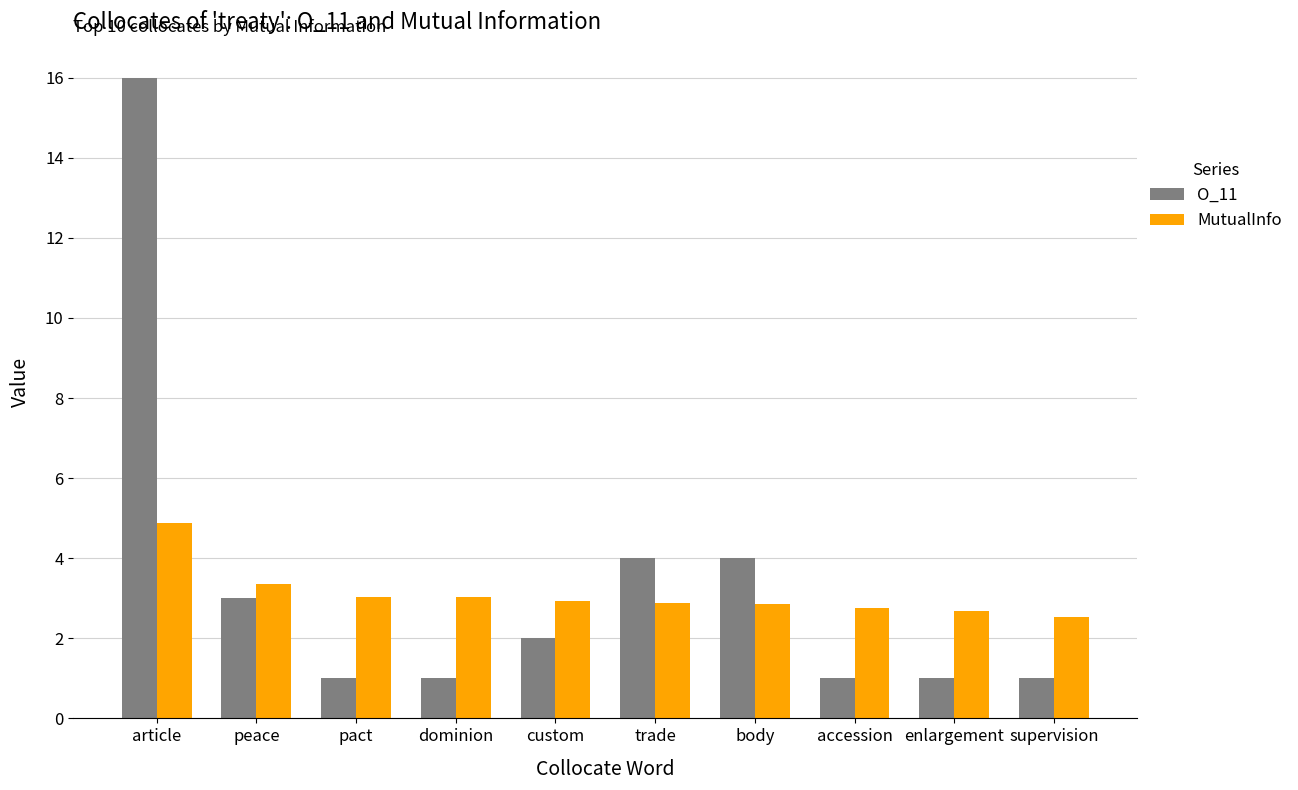

Rank the series at supervision from highest to lowest value.

MutualInfo, O_11